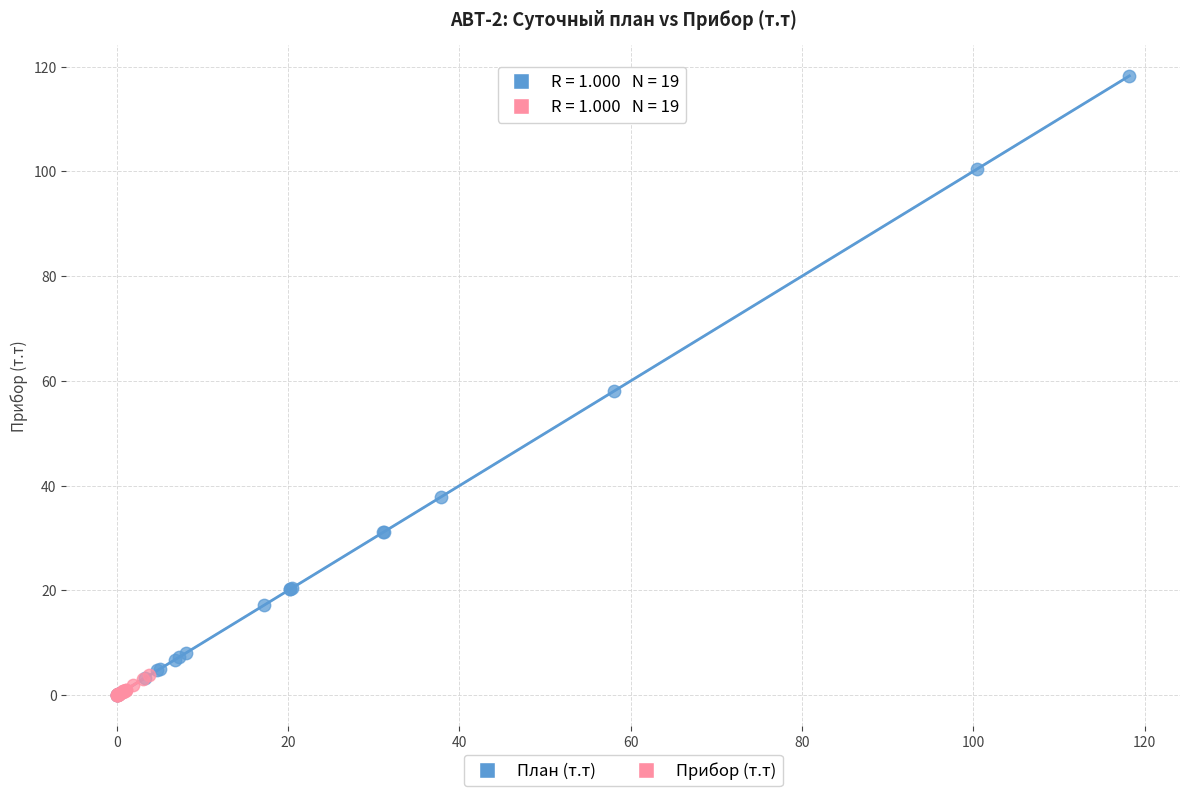

Which series reaches the maximum Y coordinate?

План (т.т)